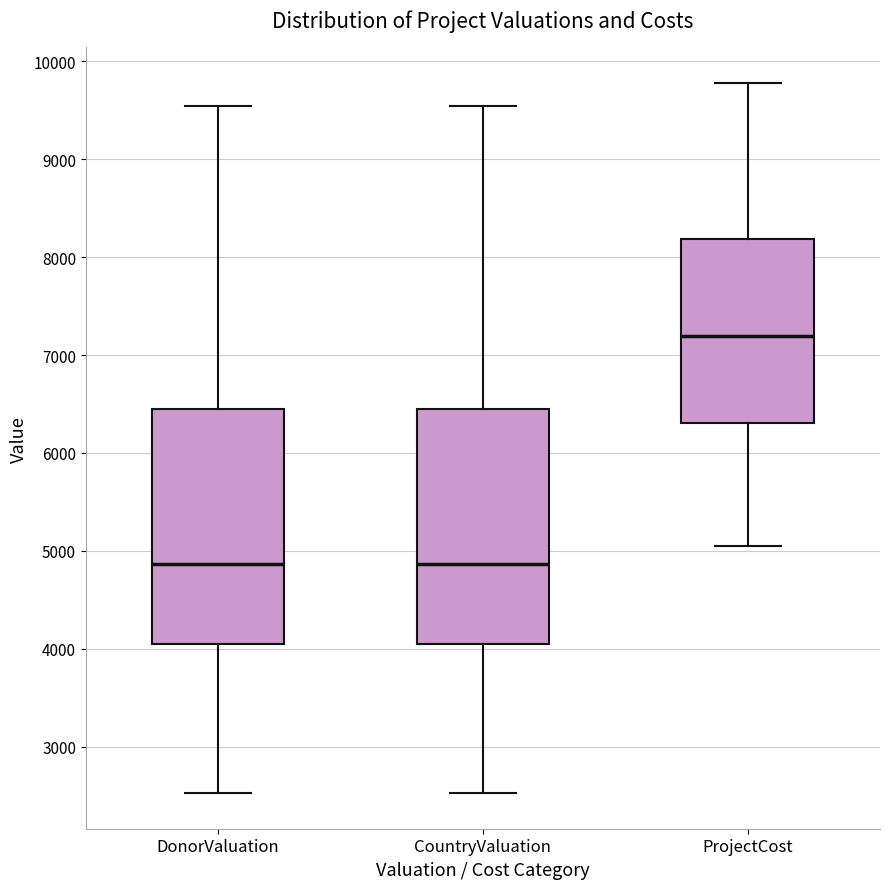

Reading left to right, read every box against the y-axis: the position of its median line, the range the box covers, and the ends of its whiskers. The values are not printed on the chart, so give them approximately, as read against the axis.

DonorValuation: median 4900, box 4000 to 6400, whiskers 2500 to 9500
CountryValuation: median 4900, box 4000 to 6400, whiskers 2500 to 9500
ProjectCost: median 7200, box 6300 to 8200, whiskers 5000 to 9800